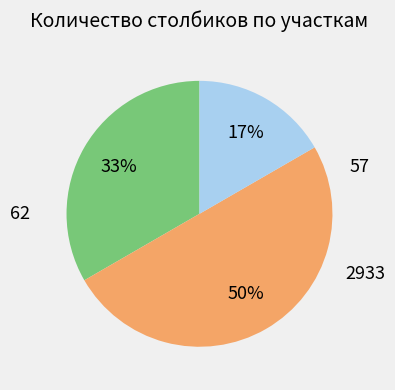

To the nearest percent, what is the difference between the largest and smallest slice percentages?

33%